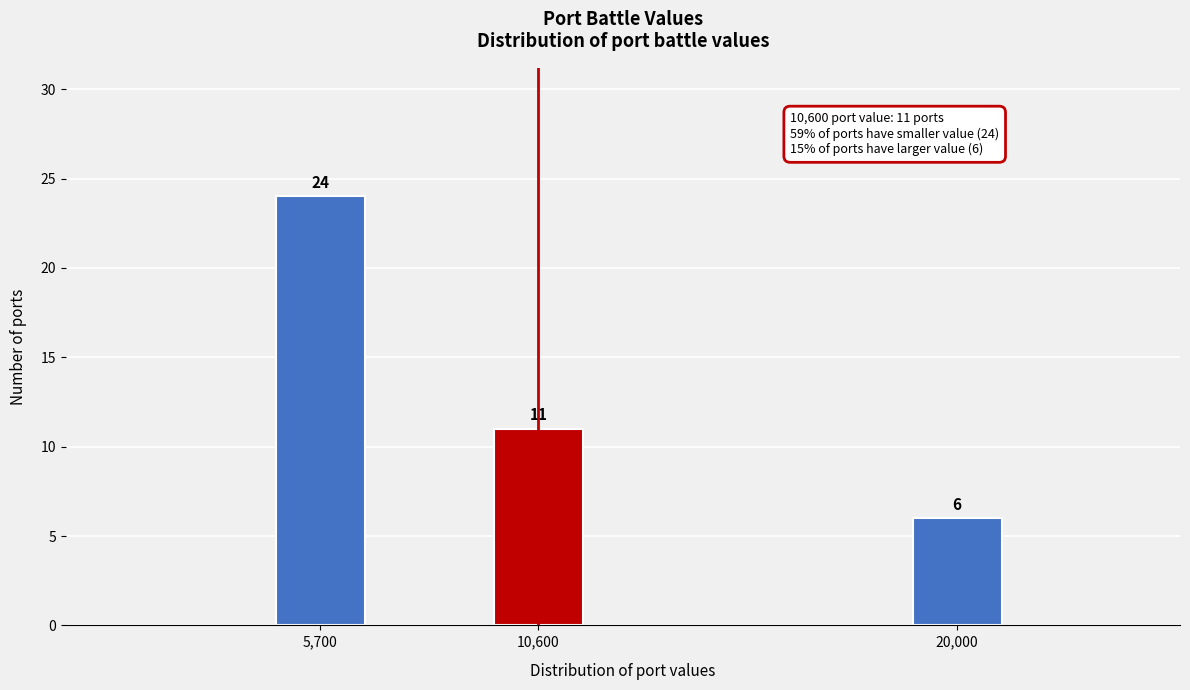

Reading left to right, list all the values displayed in this chart.

24	11	6